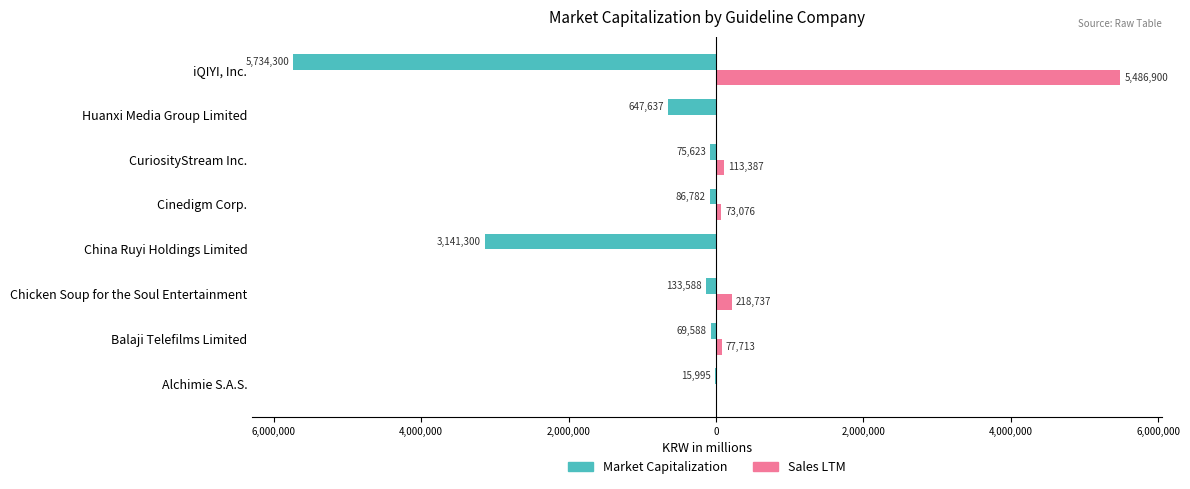

Are the bars grouped side by side (vs. stacked)?

Yes